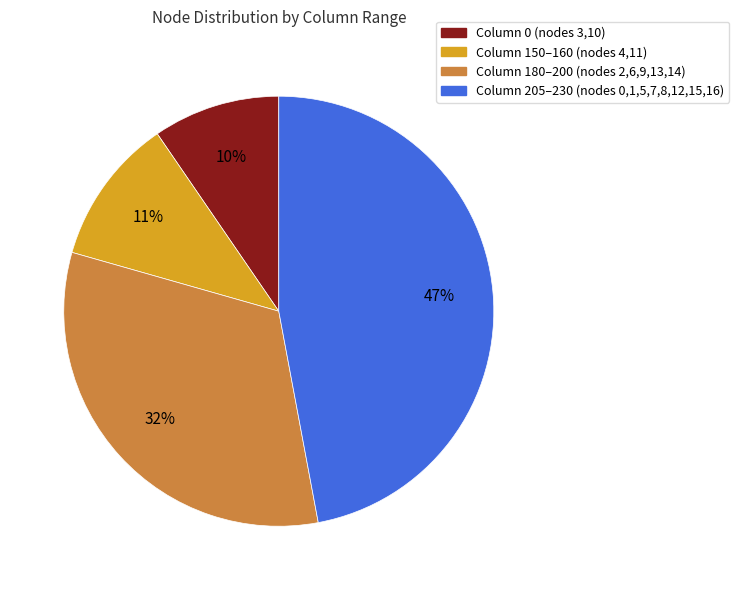

Is there any slice that represents more than half of the pie?

No